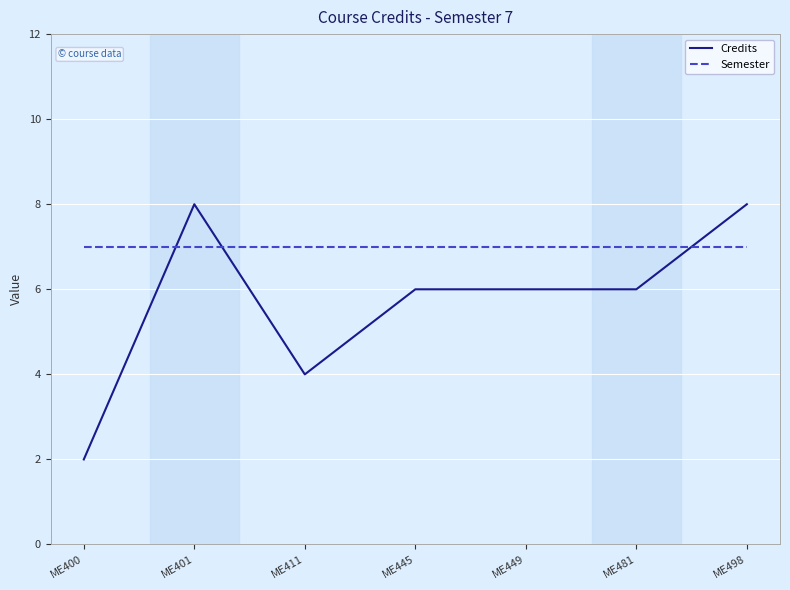

The Semester series shows 12 at ME411. True or false?

False